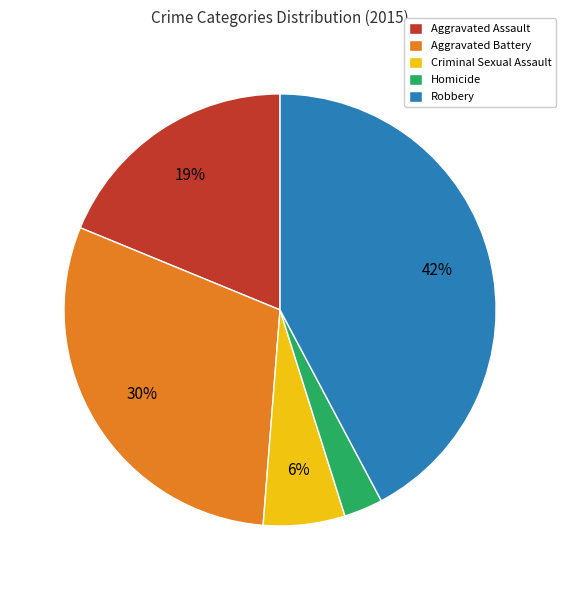

Which slice is the largest?

Robbery